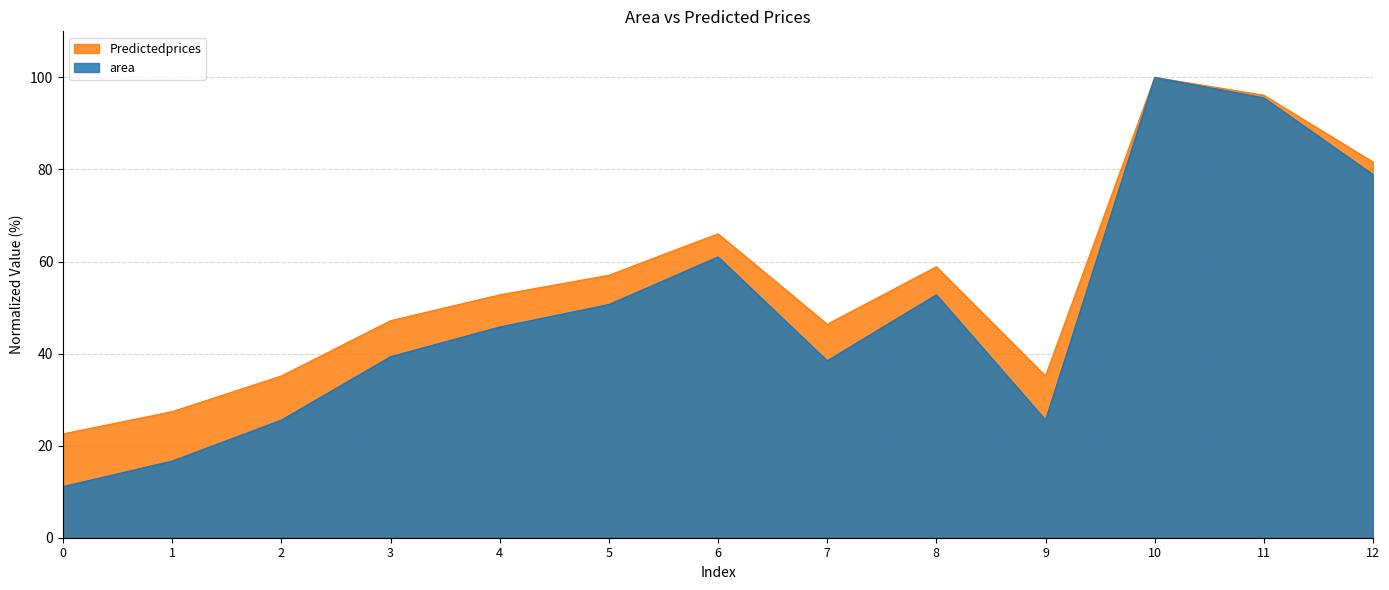

What is the sum of the area values at 6 and 11?

156.6